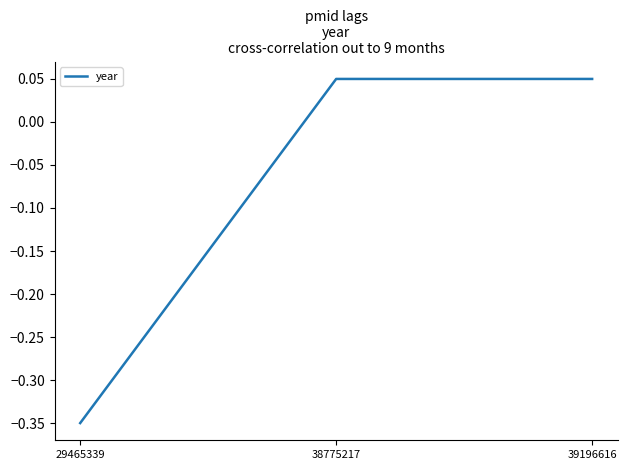

What is the change in value from 29465339 to 38775217?

+0.4